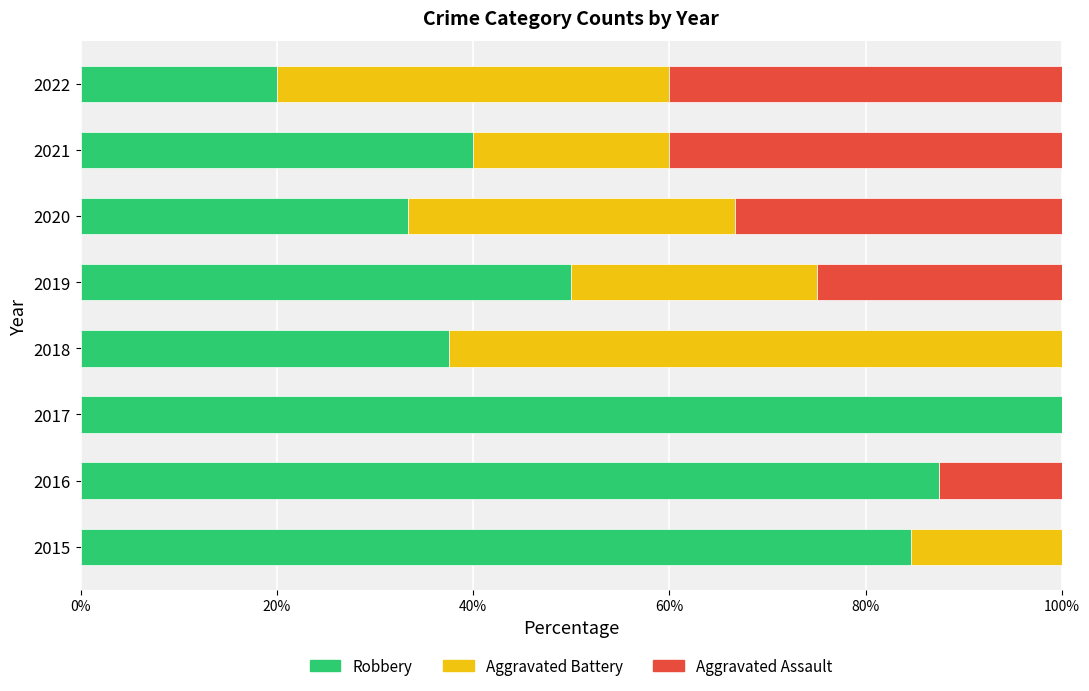

What are all the series names shown in the legend?

Robbery, Aggravated Battery, Aggravated Assault